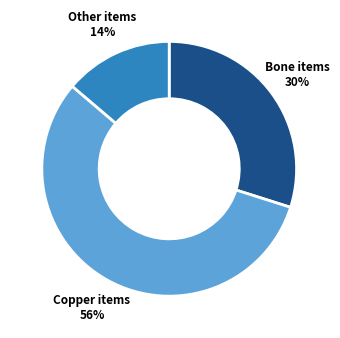

Which category has the biggest portion of the pie?

Copper items